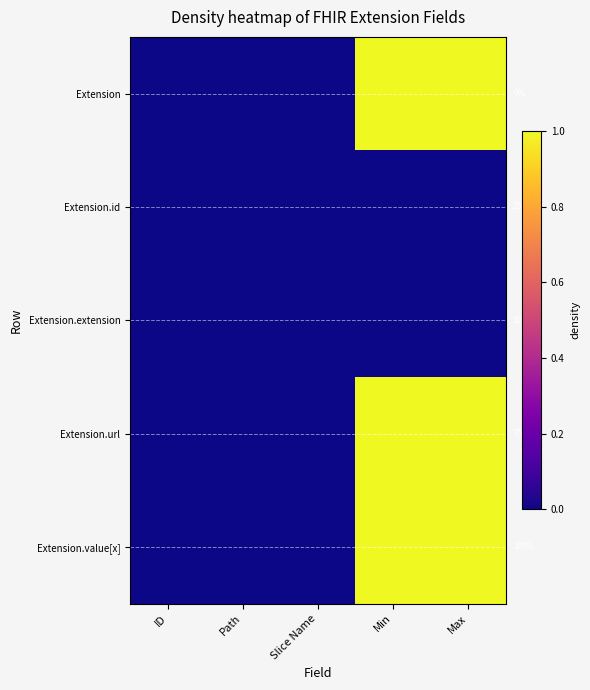

At Slice Name, list the series in order from smallest to largest.

Extension, Extension.id, Extension.extension, Extension.url, Extension.value[x]